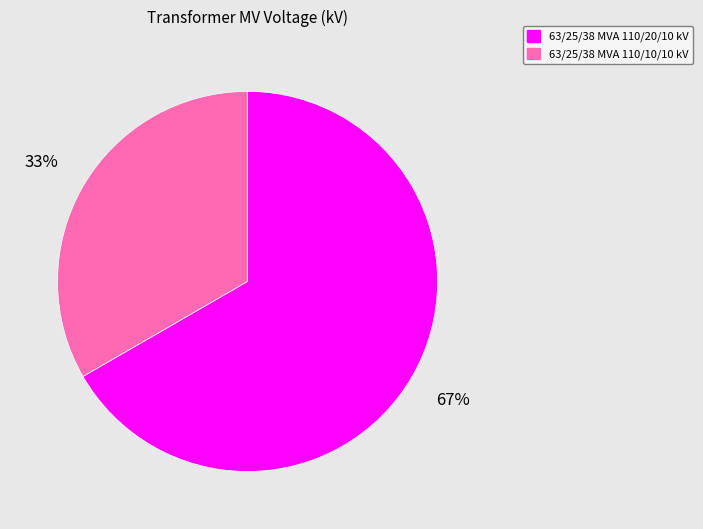

Between 63/25/38 MVA 110/10/10 kV and 63/25/38 MVA 110/20/10 kV, which is larger?

63/25/38 MVA 110/20/10 kV